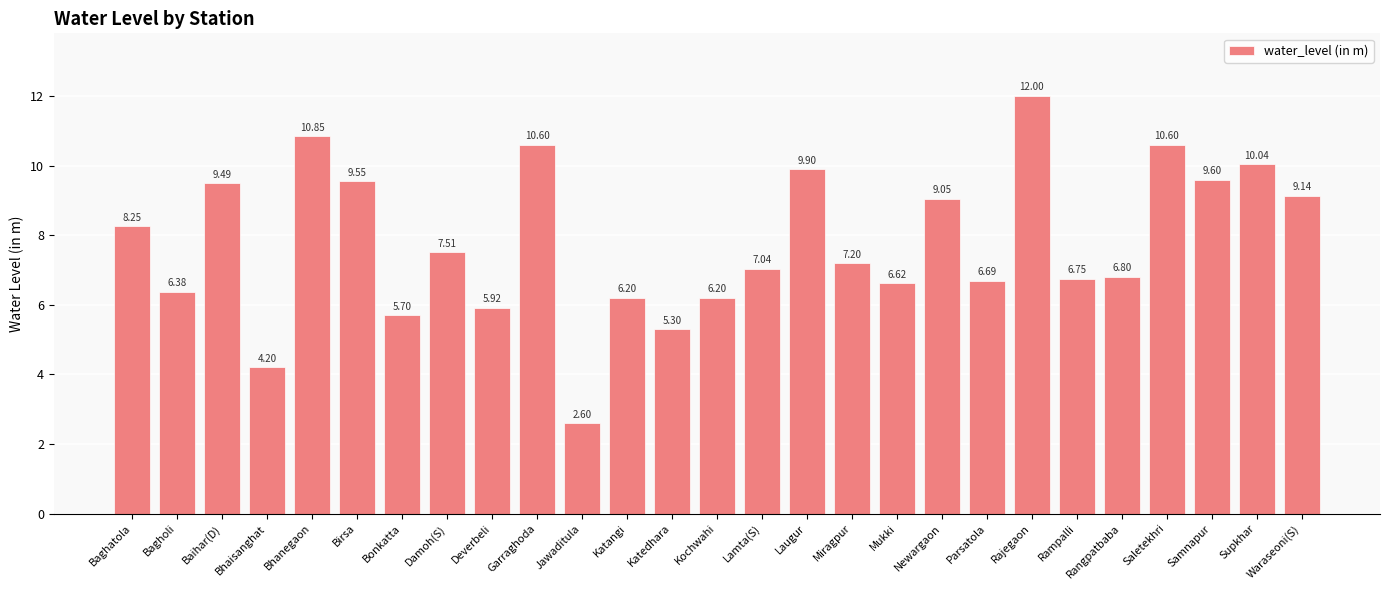

Count the number of categories in the chart.

27